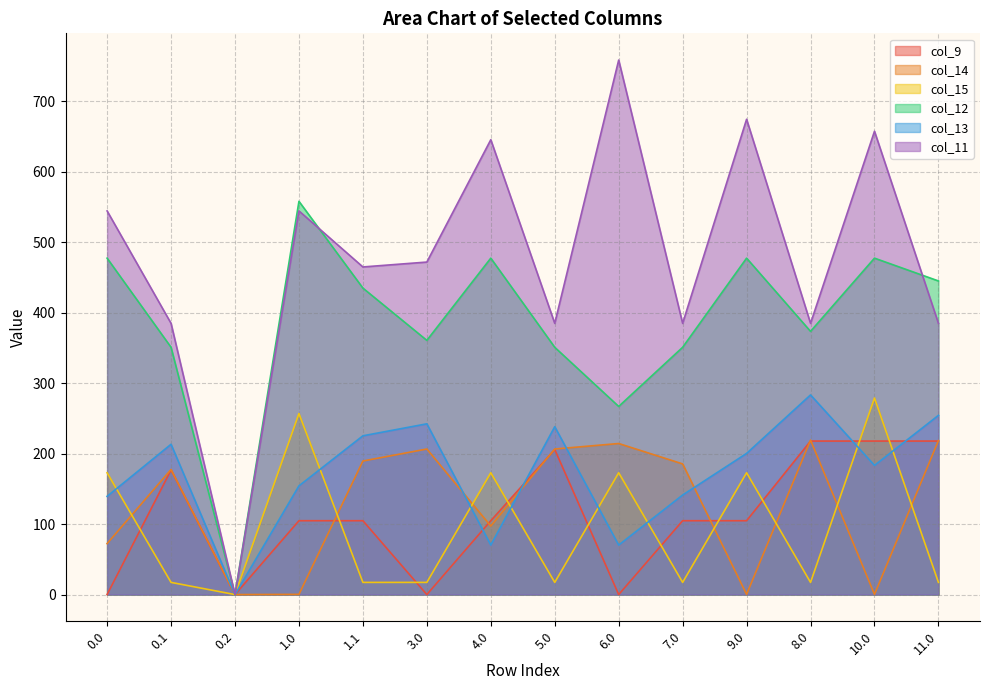

At which category does col_14 reach its first local peak?

0.1